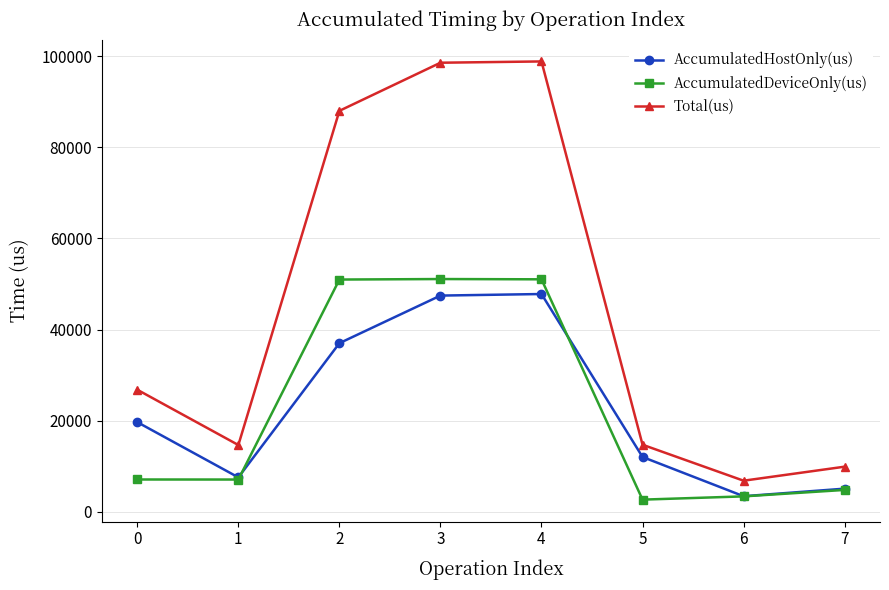

True or false: AccumulatedHostOnly(us) and Total(us) intersect in this chart.

False